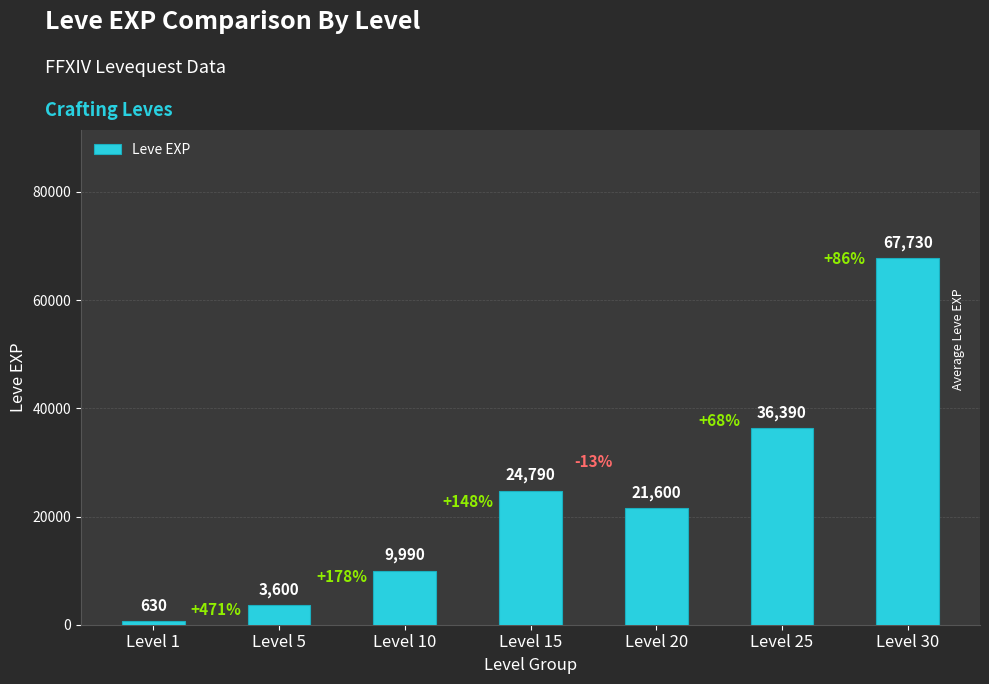

What is the difference between the maximum and minimum values?

67100